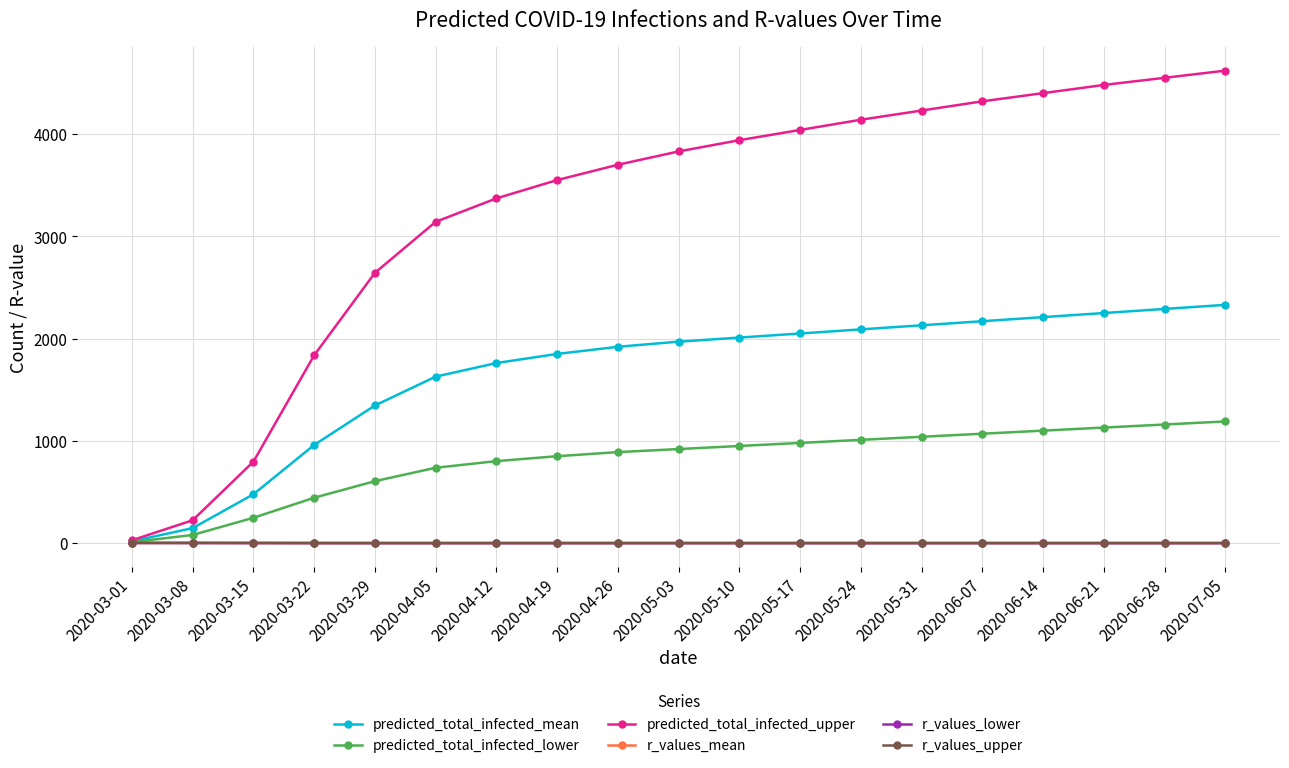

What is the difference between the highest and lowest values at 2020-05-24?

4139.6